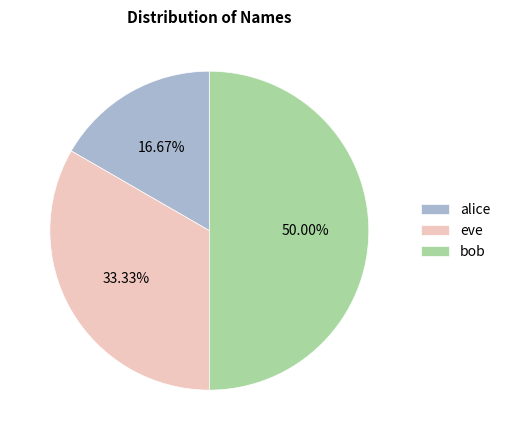

Is it true that eve is 26% of the pie?

False